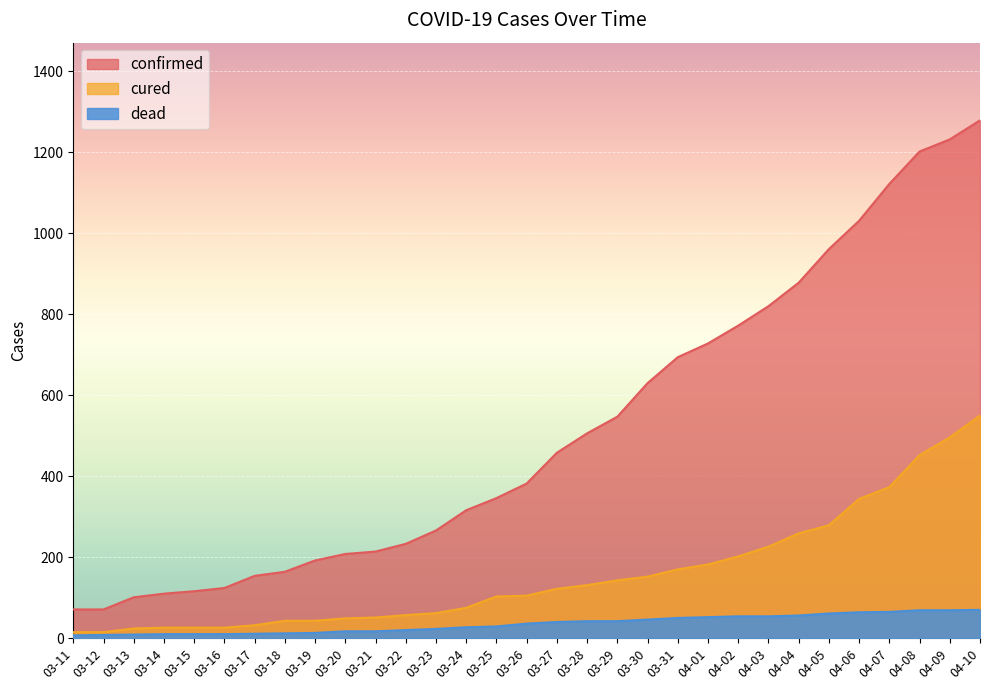

At how many categories does at least one series exceed 396?

15